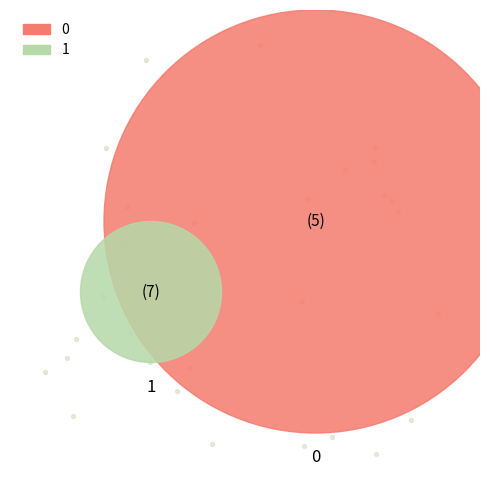

How many segments does this pie chart have?

2